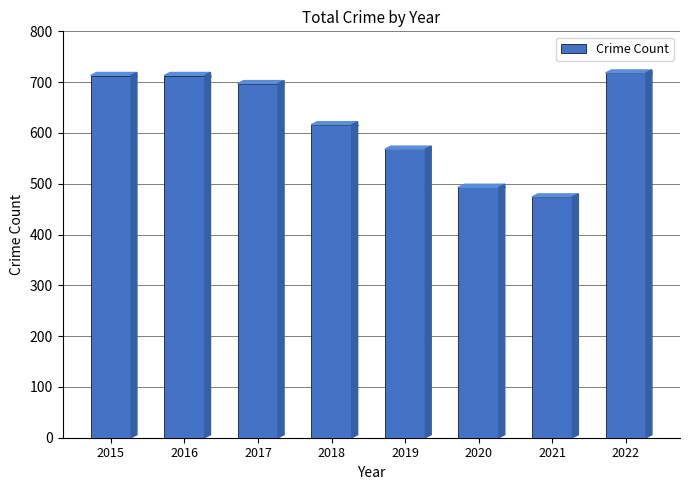

What is the sum of the values at 2020 and 2016?

1206